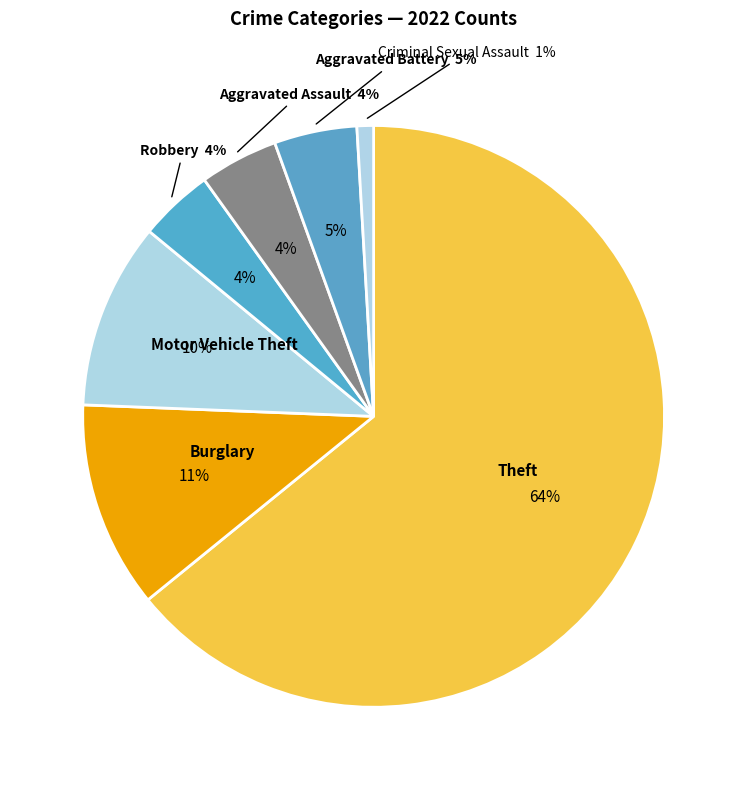

Is the sum of Arson and Aggravated Assault greater than half?

No